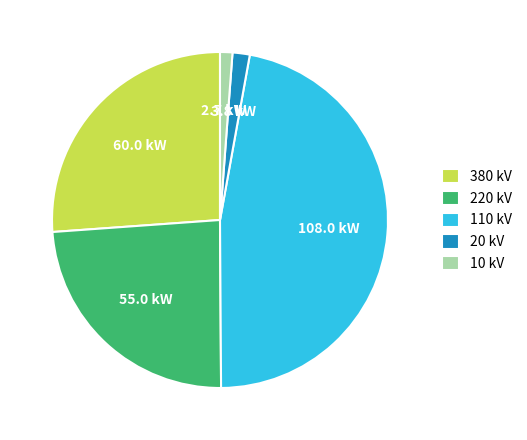

True or false: 20 kV accounts for 2% of the total.

True